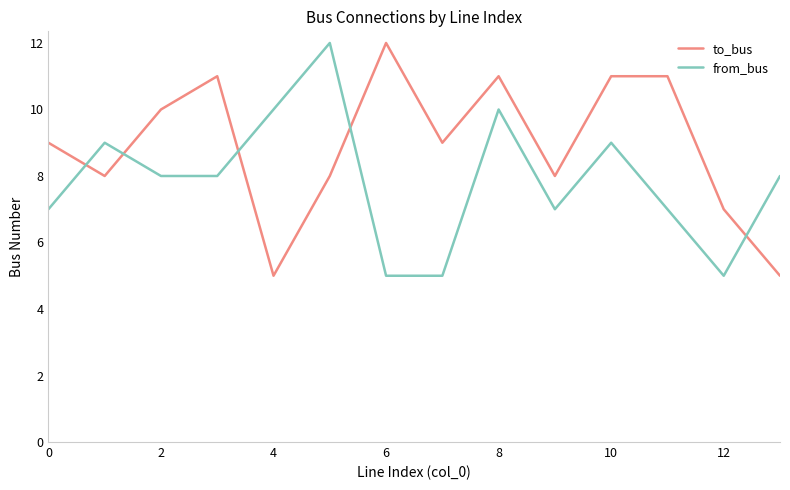

Which series ends up on top after the final intersection of from_bus and to_bus?

from_bus